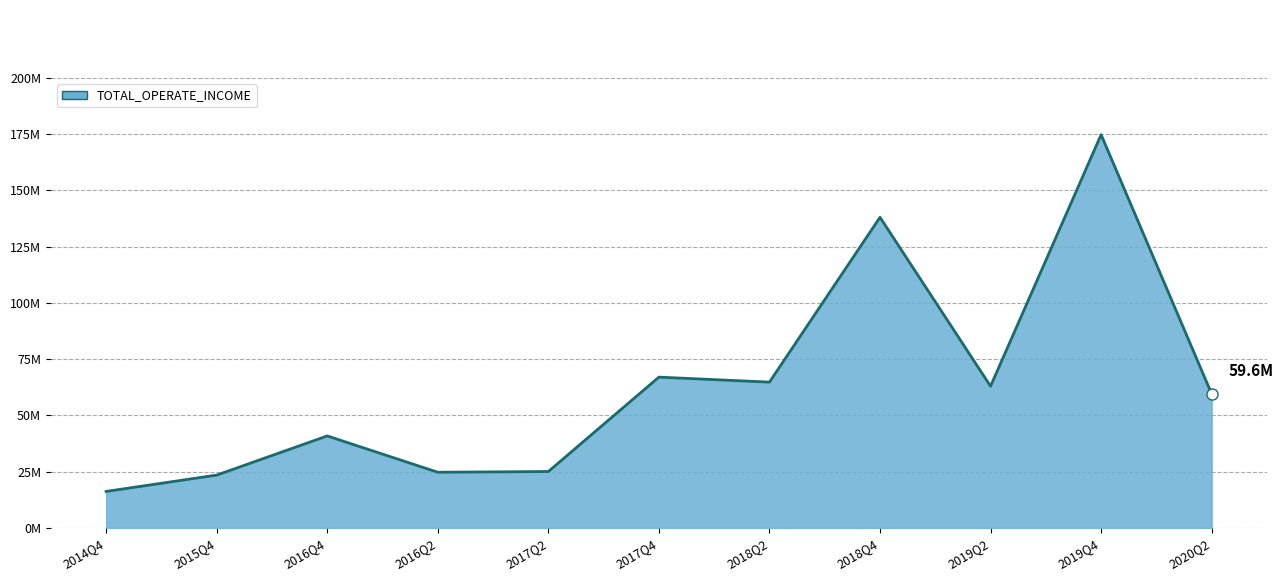

Reading left to right, what are all the values shown in this chart?

2014Q4=16209181.4	2015Q4=23472056.7	2016Q4=40877460.9	2016Q2=24744588.1	2017Q2=25058608.0	2017Q4=67022480.0	2018Q2=64804202.6	2018Q4=138074343.3	2019Q2=62985874.5	2019Q4=174806087.7	2020Q2=59564116.4